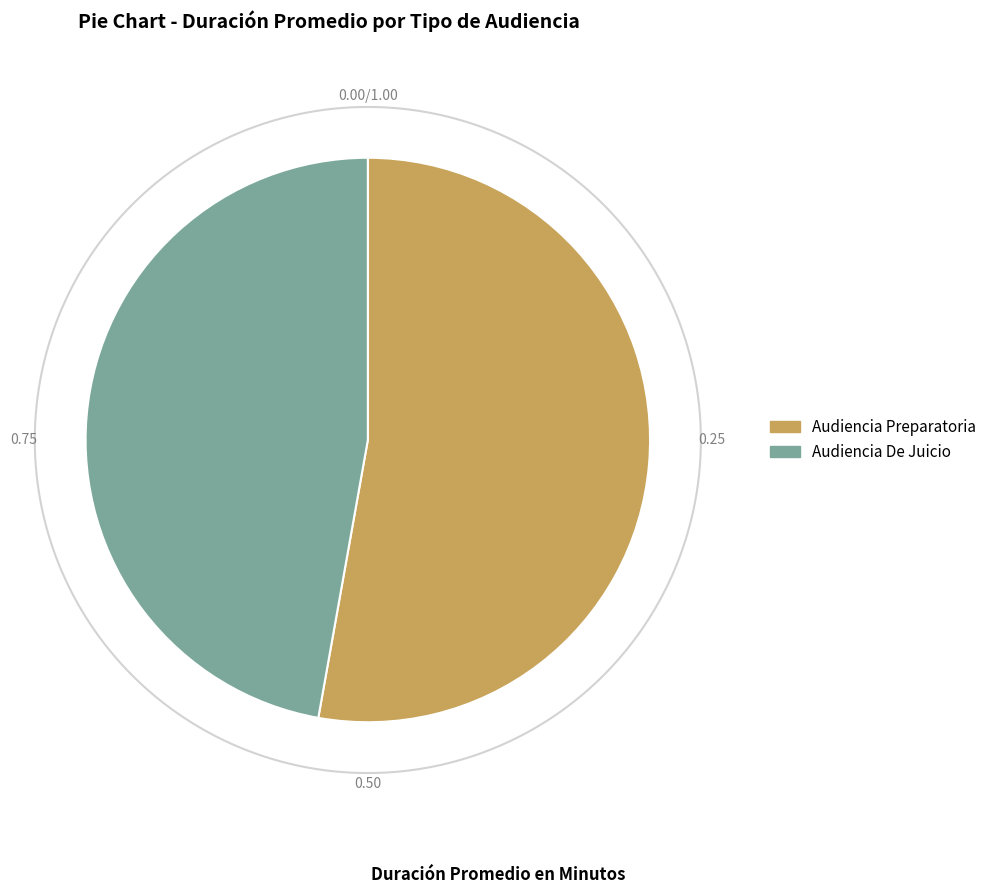

Which slice represents more than half of the pie?

Audiencia Preparatoria